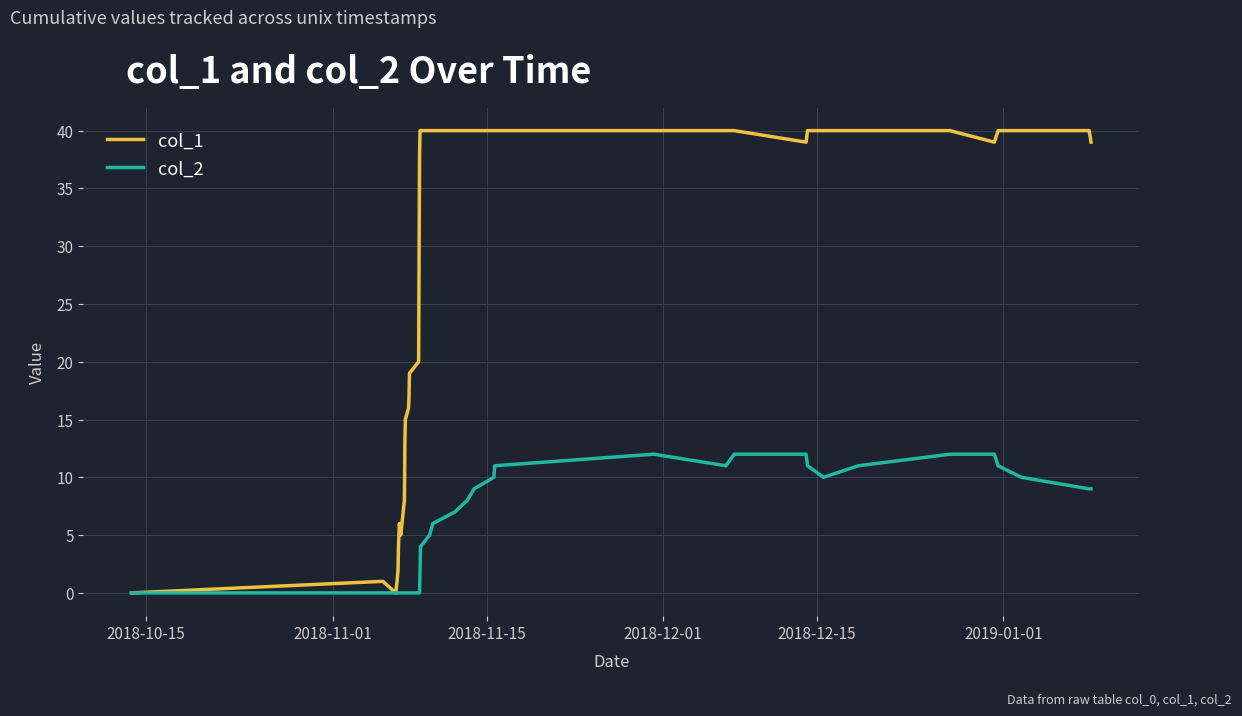

Which series has the widest spread of values?

col_1